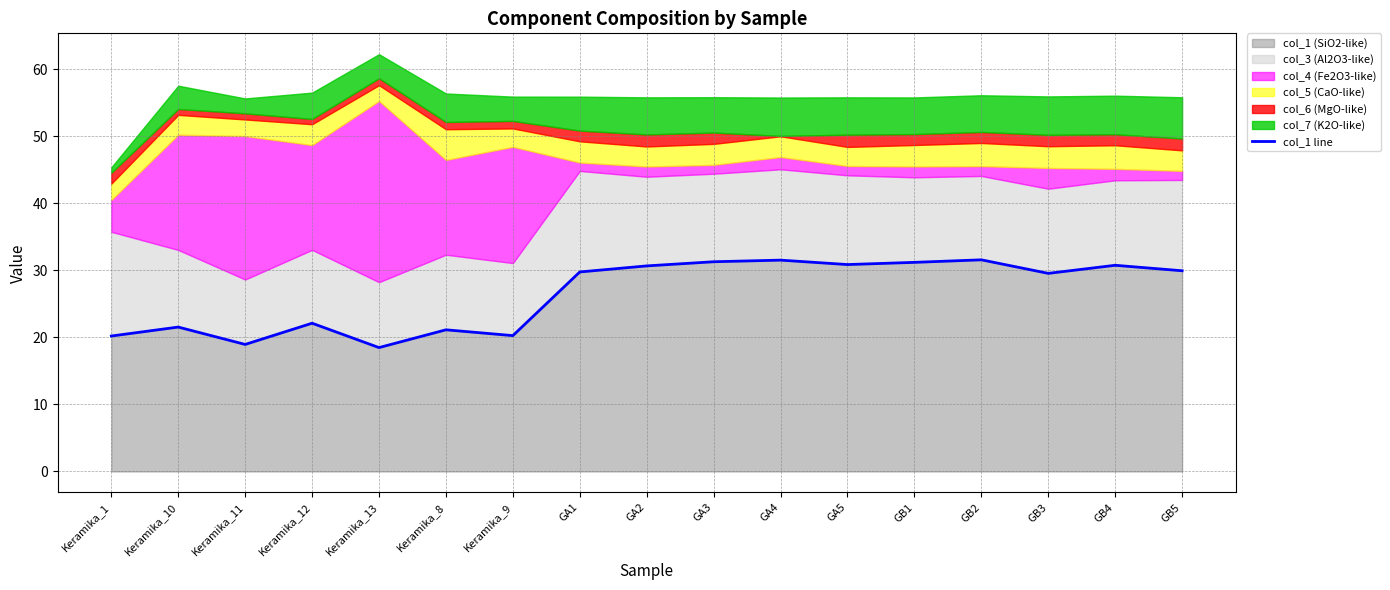

Rank the categories by value from lowest to highest.

Keramika_13, Keramika_11, Keramika_1, Keramika_9, Keramika_8, Keramika_10, Keramika_12, GB3, GA1, GB5, GA2, GB4, GA5, GB1, GA3, GA4, GB2